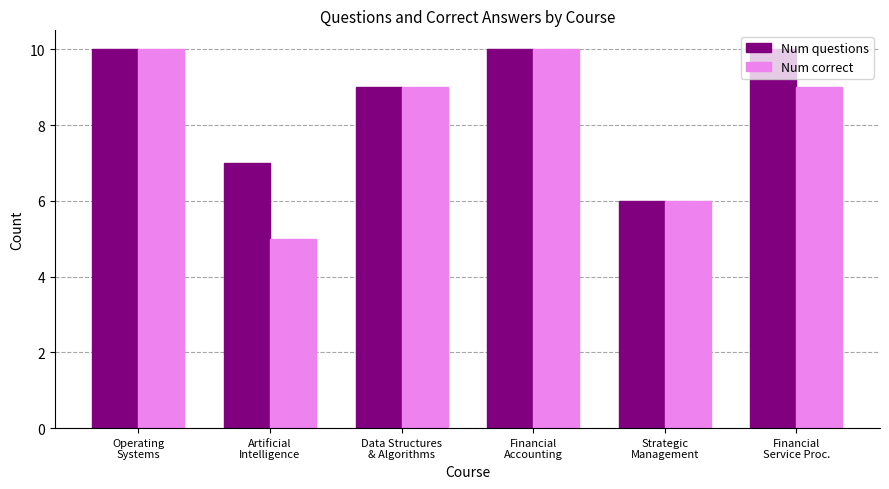

Are the bars horizontal?

No